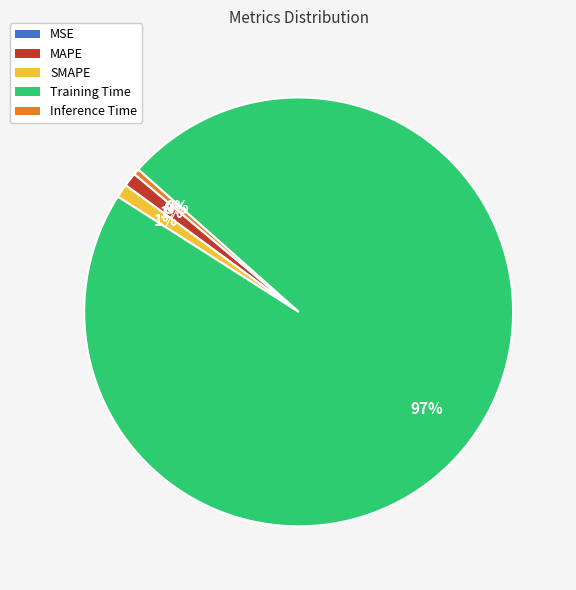

What is the majority slice?

Training Time